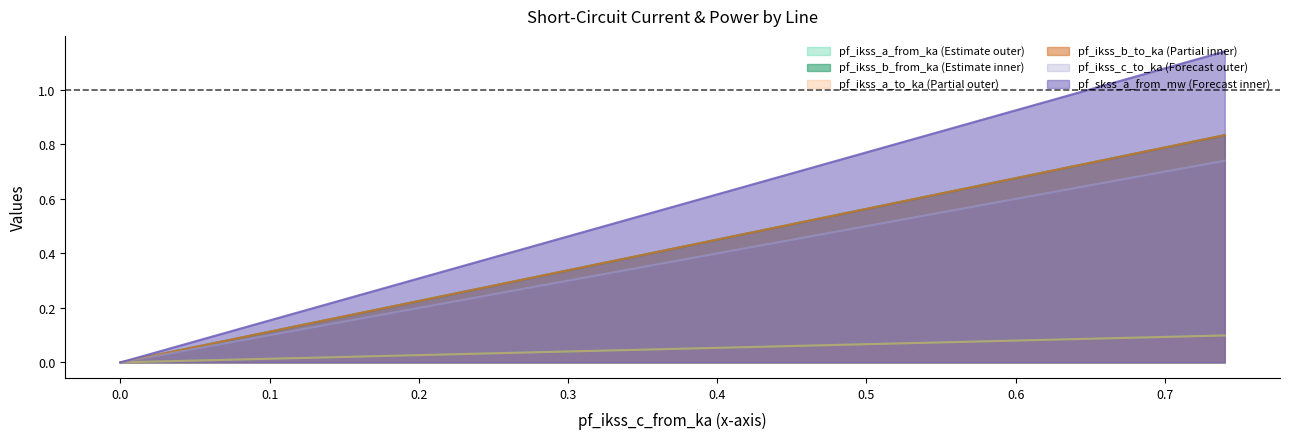

How many pf_ikss_b_to_ka values are between 0 and 1?

4